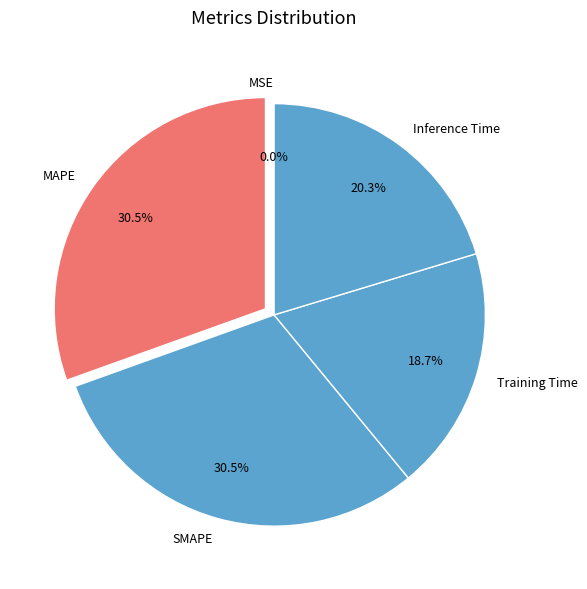

Does any single category account for the majority?

No